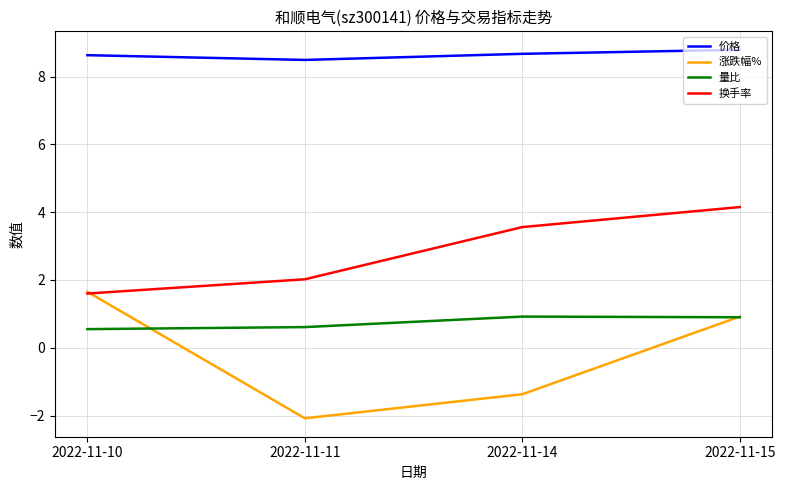

How many negative values does the 涨跌幅% series have?

2